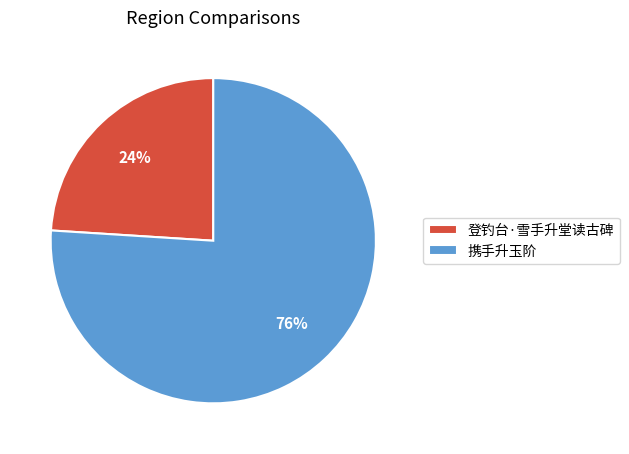

Is there any slice that represents more than half of the pie?

Yes